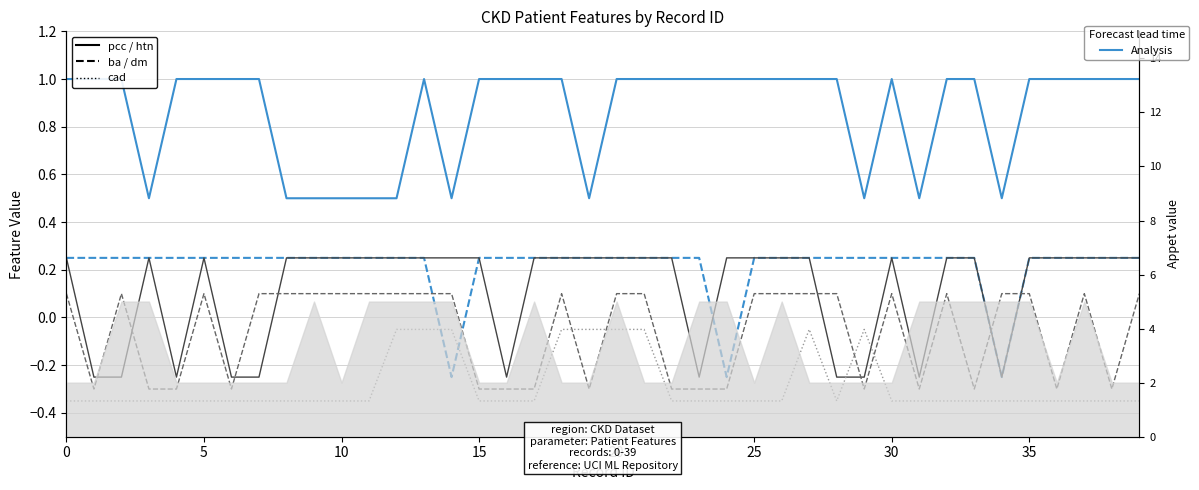

True or false: ba and pcc cross at least once.

False